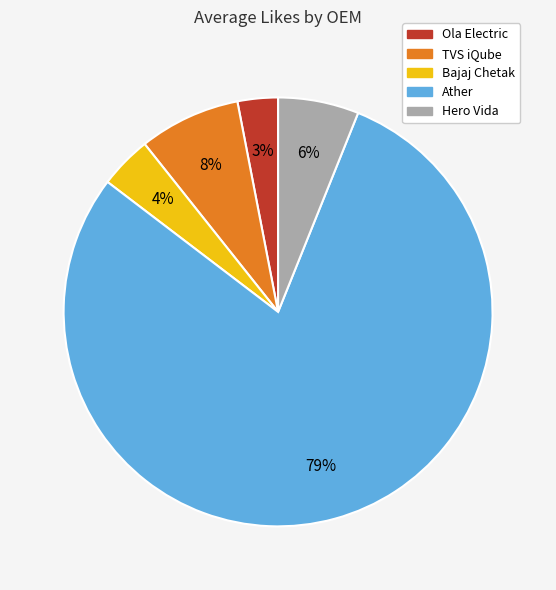

Does any single category account for the majority?

Yes